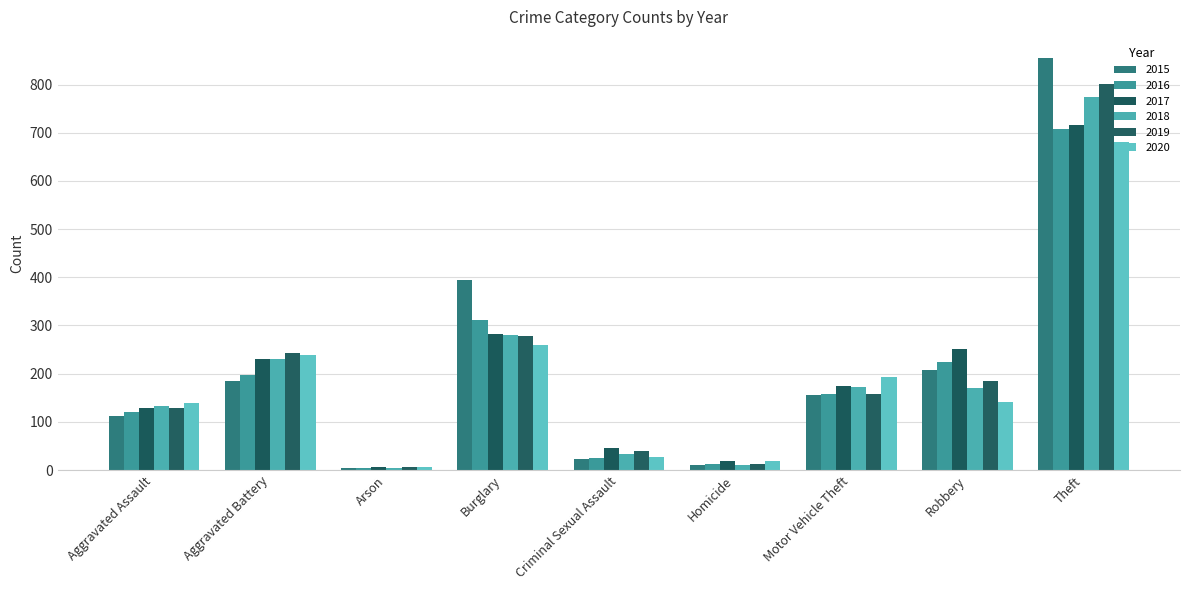

Is it true that 2017 equals 294 at Motor Vehicle Theft?

False